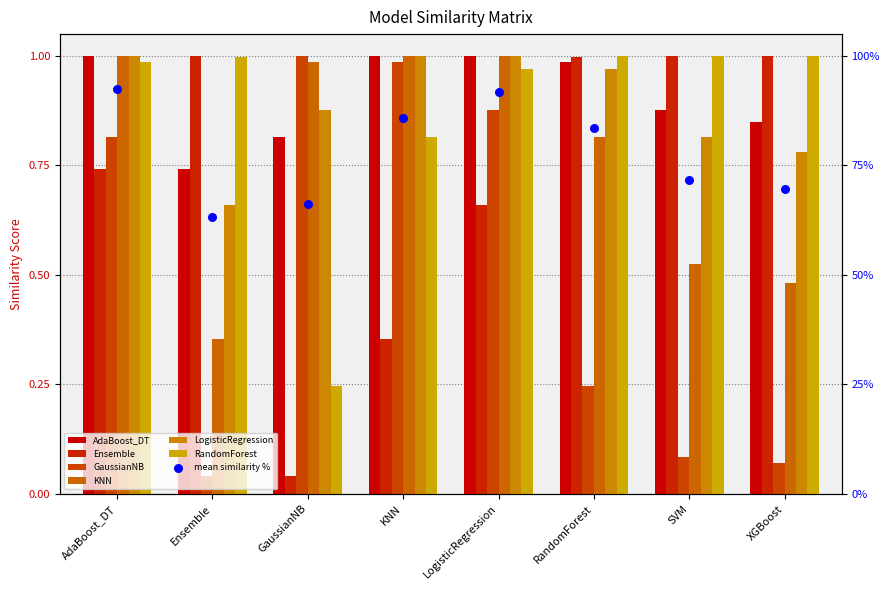

At how many categories does at least one series exceed 0?

8